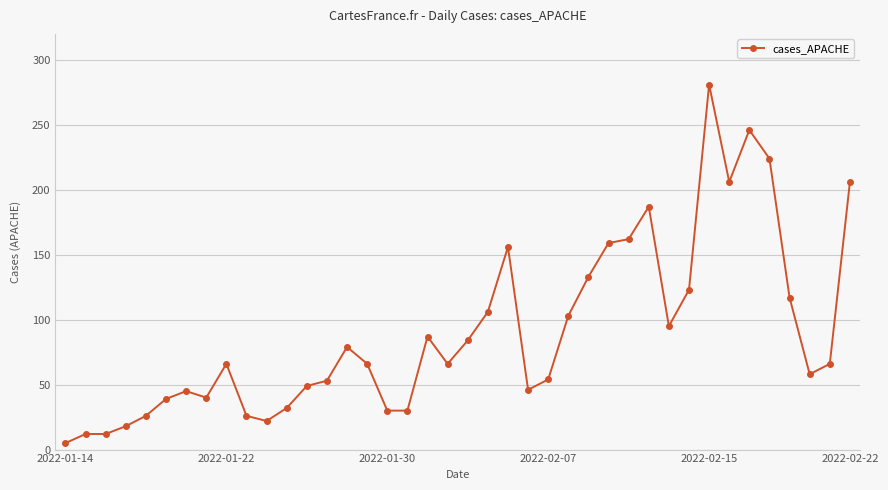

What is the sum of all values?

3615